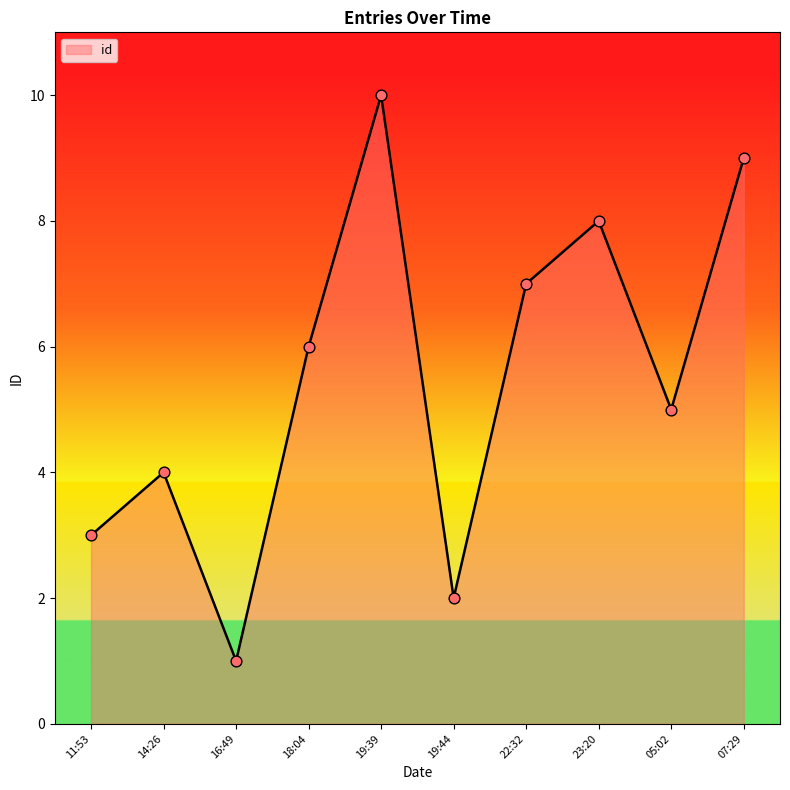

Between 22:32 and 19:39, which is larger?

19:39